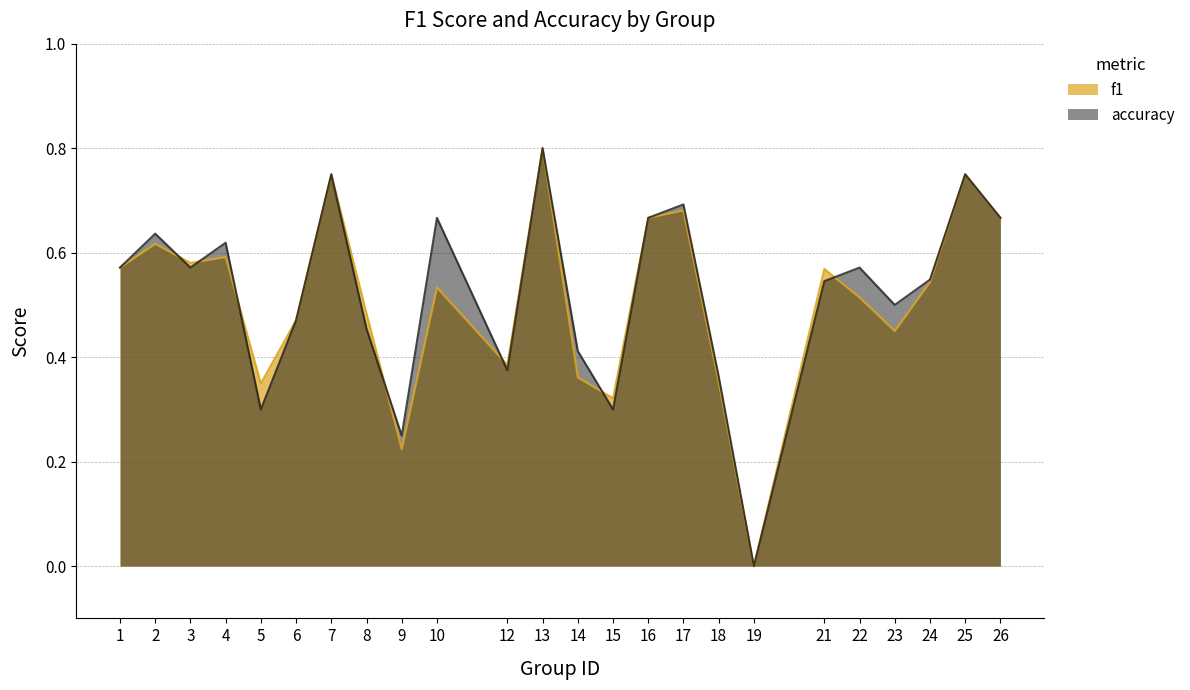

What is the difference between the highest and lowest values at 22?

0.1